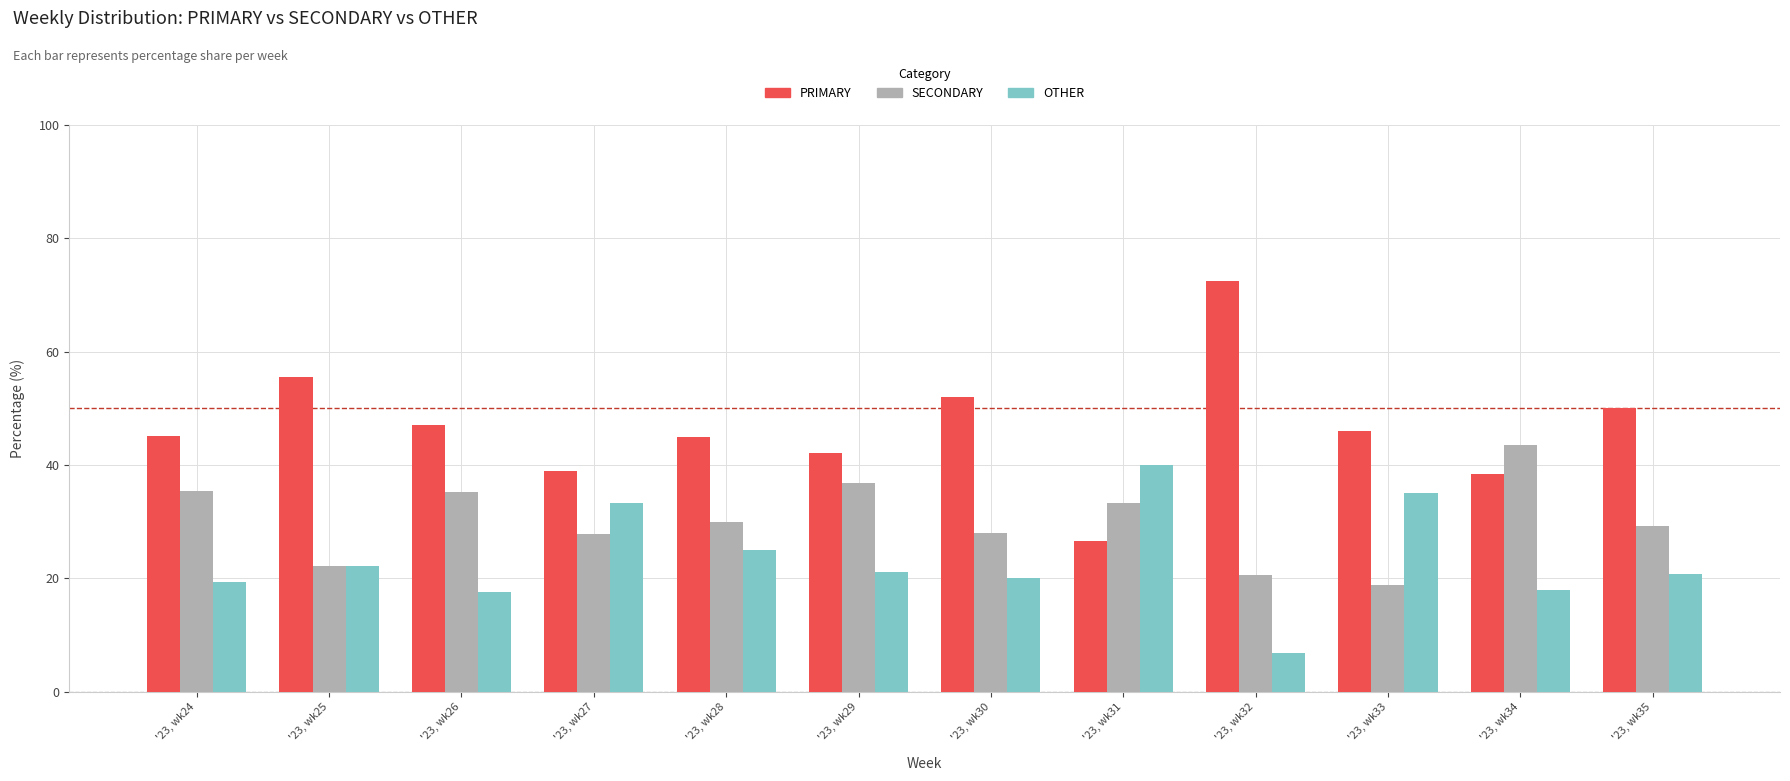

Between '23, wk24 and '23, wk25, which series saw the biggest shift?

SECONDARY